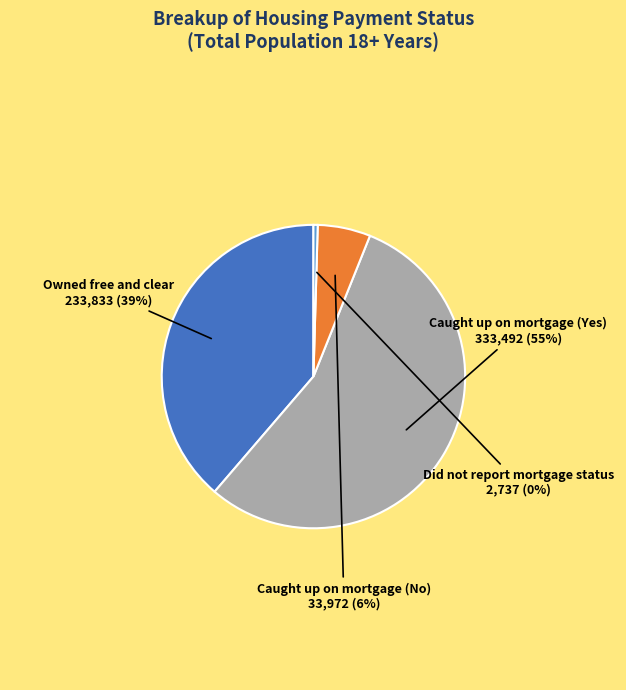

Does any single category account for the majority?

Yes